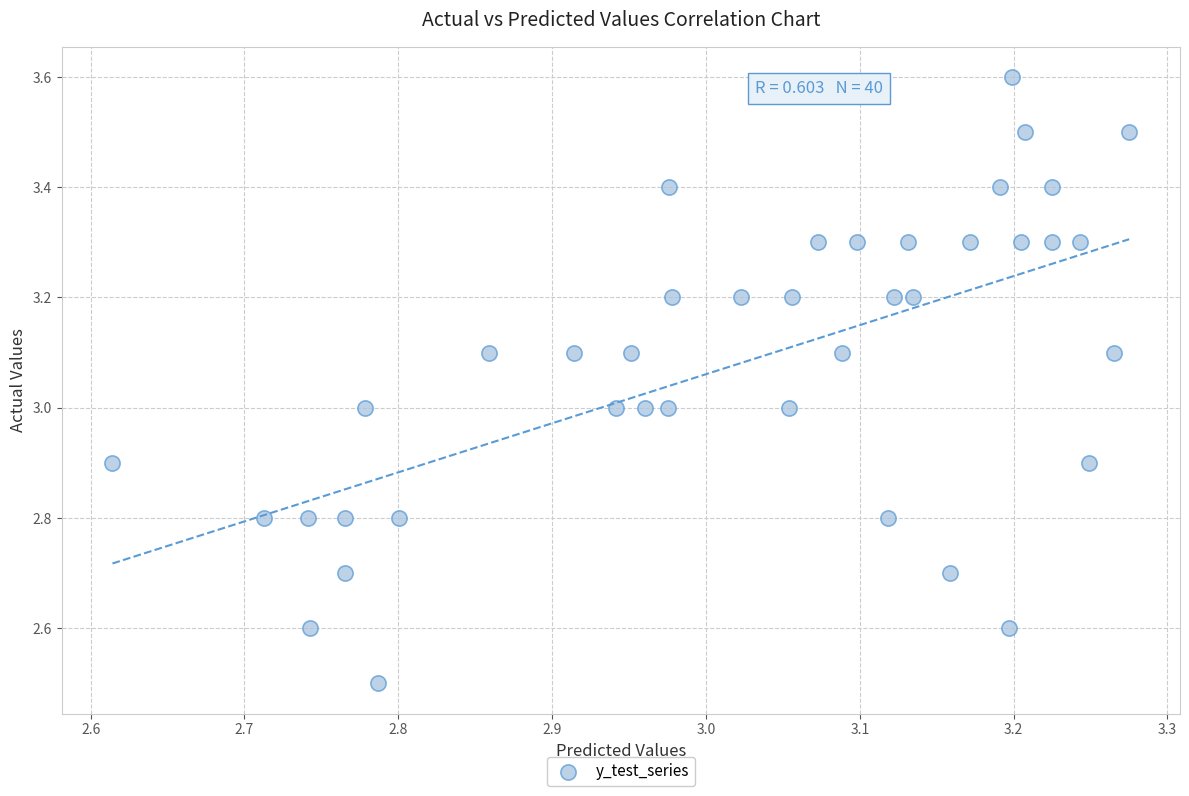

What is the range of Y values (max minus min)?

1.1